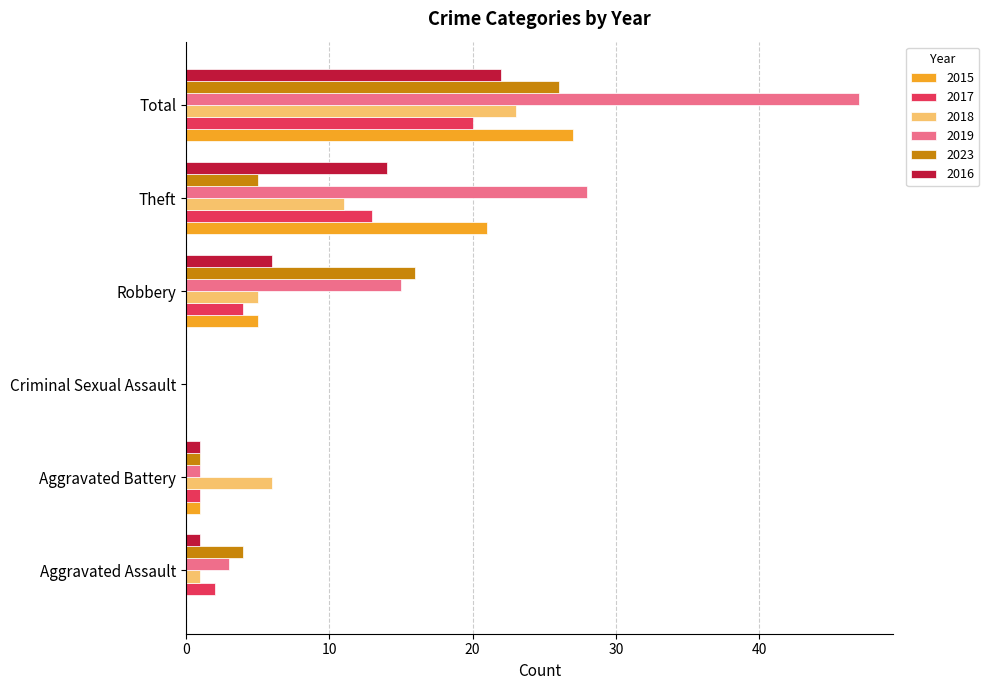

What is the average value of the 2015 series?

9